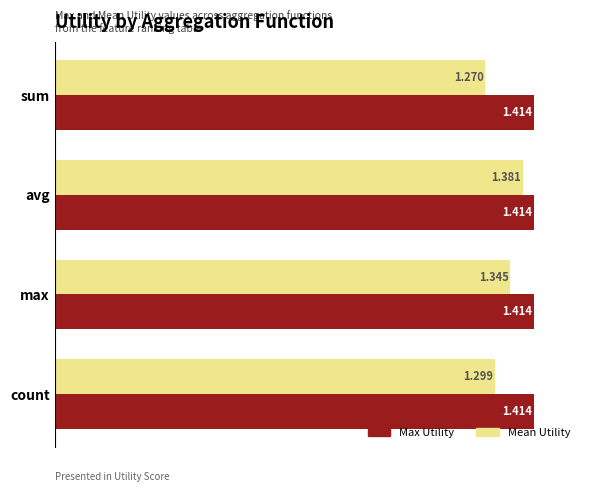

Which series changed the most between avg and count?

Mean Utility